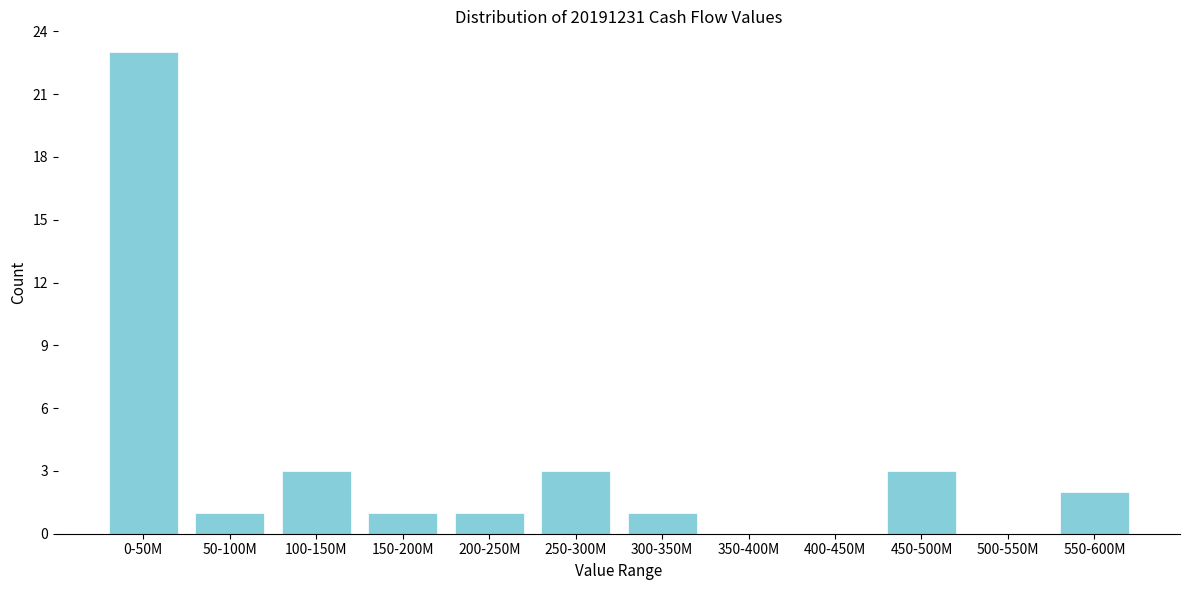

Reading left to right, list all the values displayed in this chart.

0-50M=23	50-100M=1	100-150M=3	150-200M=1	200-250M=1	250-300M=3	300-350M=1	350-400M=0	400-450M=0	450-500M=3	500-550M=0	550-600M=2